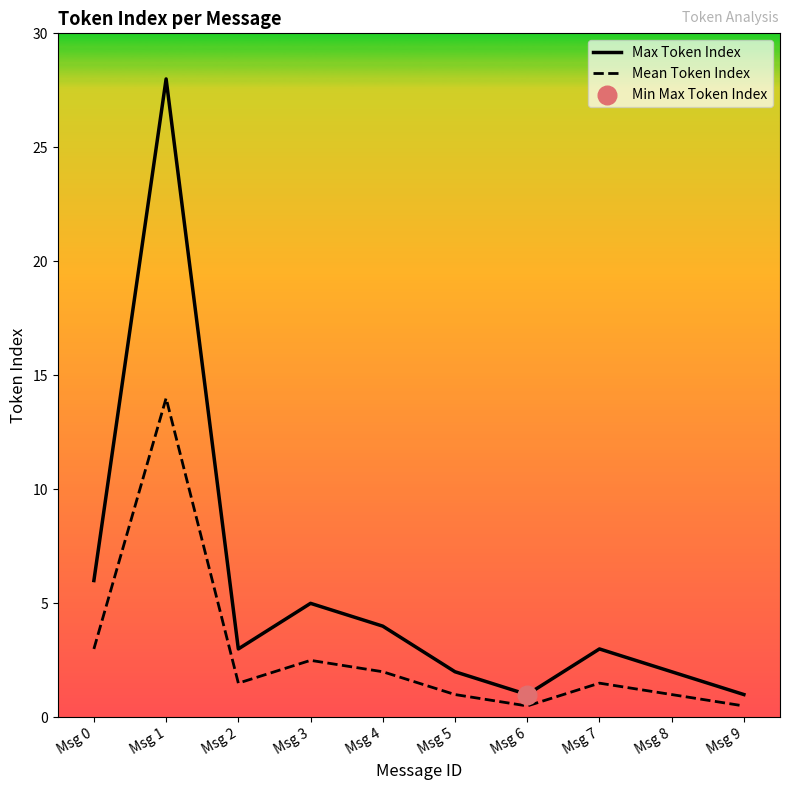

Which series has the largest range (max minus min)?

Max Token Index